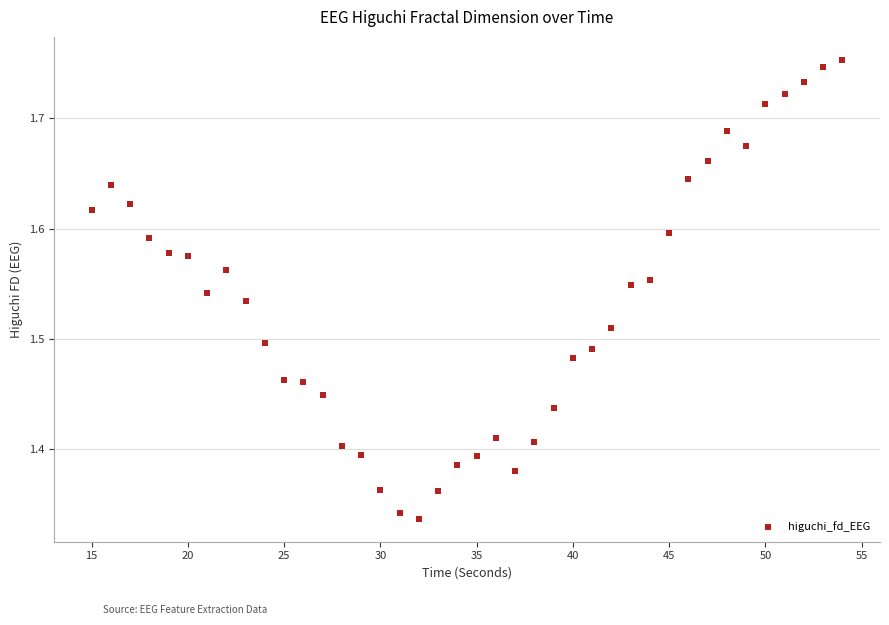

What is the range of X values (max minus min)?

39.0